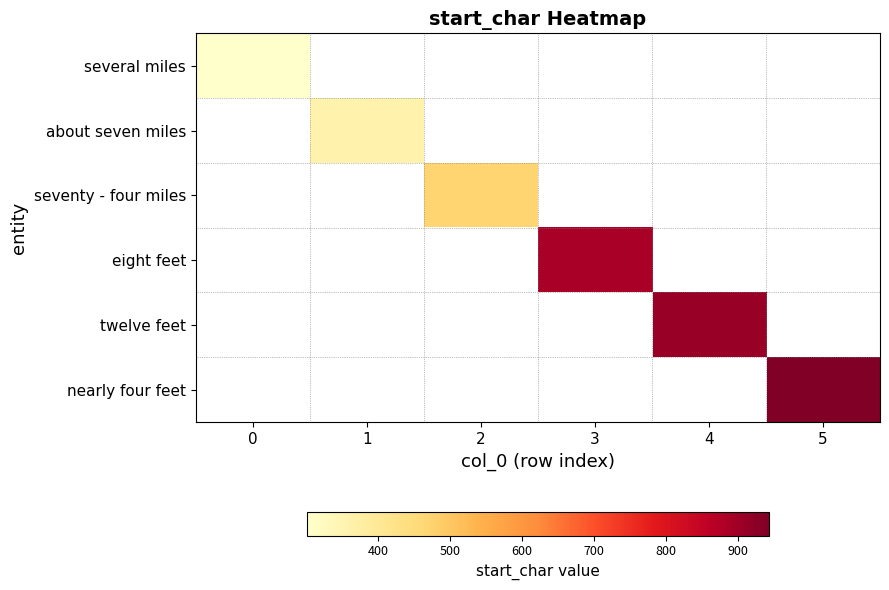

At which category does the chart reach its peak across all series?

5